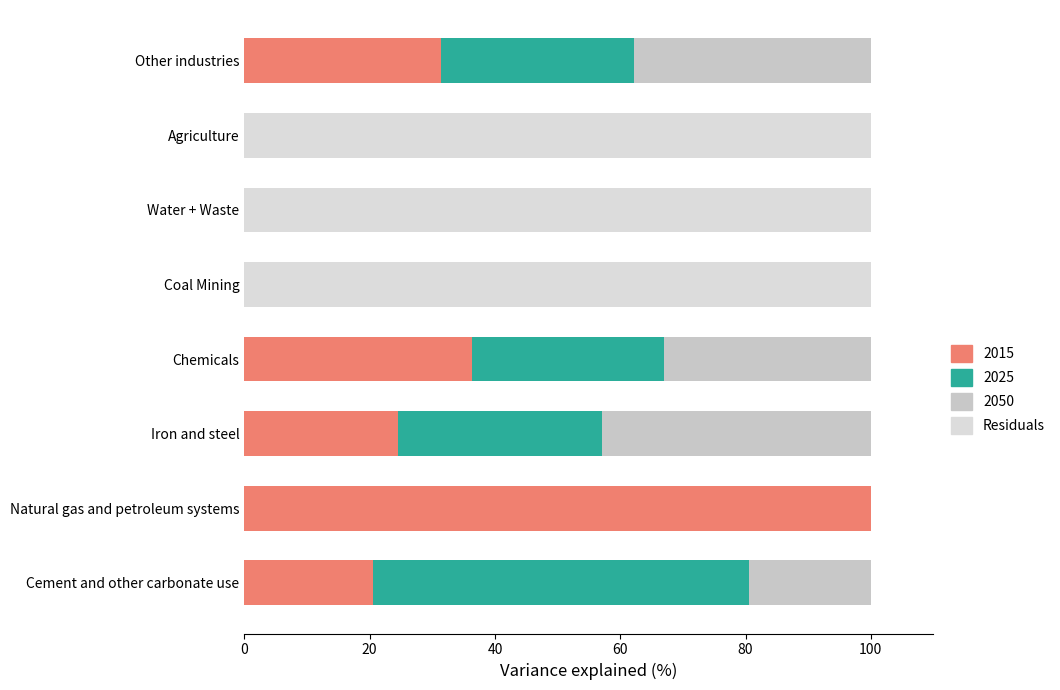

How many series are shown in this chart?

4